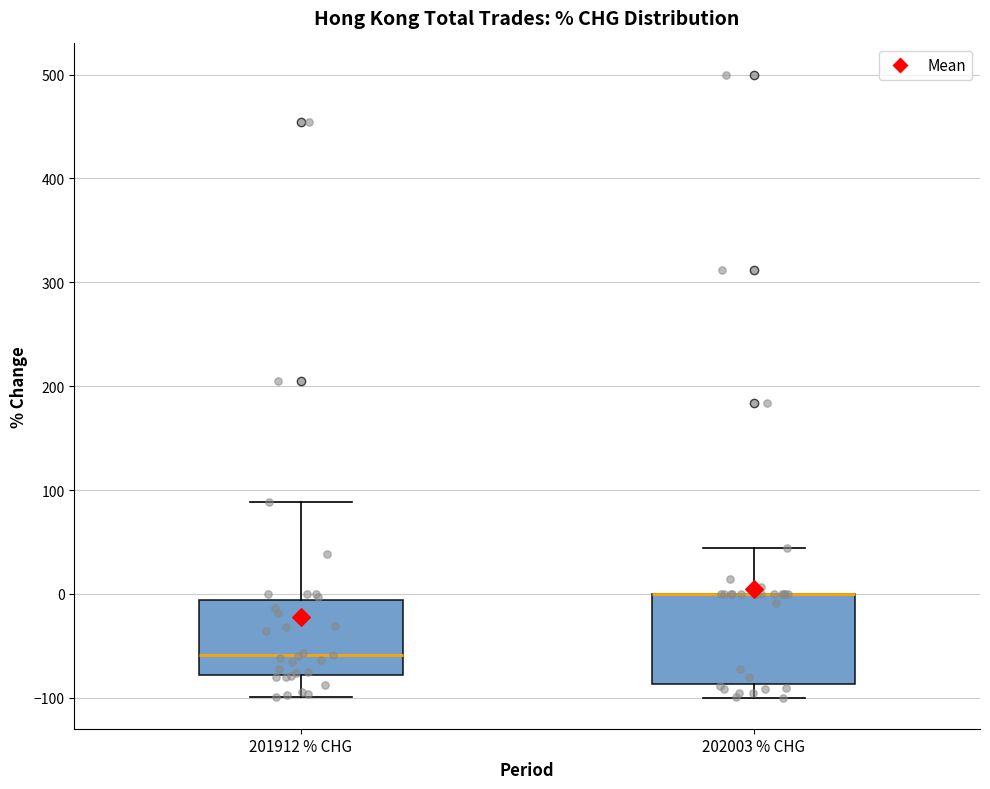

Reading left to right, transcribe this box plot: for each box, give where its median line is, the range the box spans, and where its two whiskers end, as read against the y-axis. The values are not printed on the chart, so give them approximately, as read against the axis.

201912 % CHG: median -60, box -80 to -10, whiskers -100 to 90
202003 % CHG: median 0 (drawn on the box's upper edge), box -90 to 0, whiskers -100 to 40